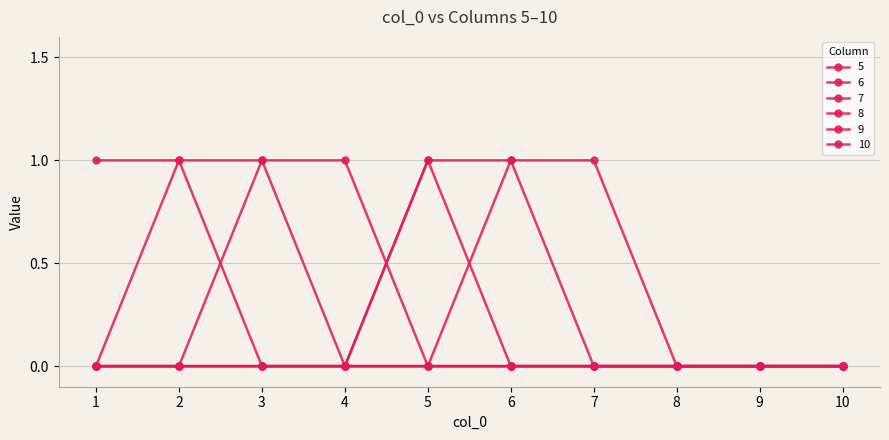

At which category is the sum across all series the highest?

2